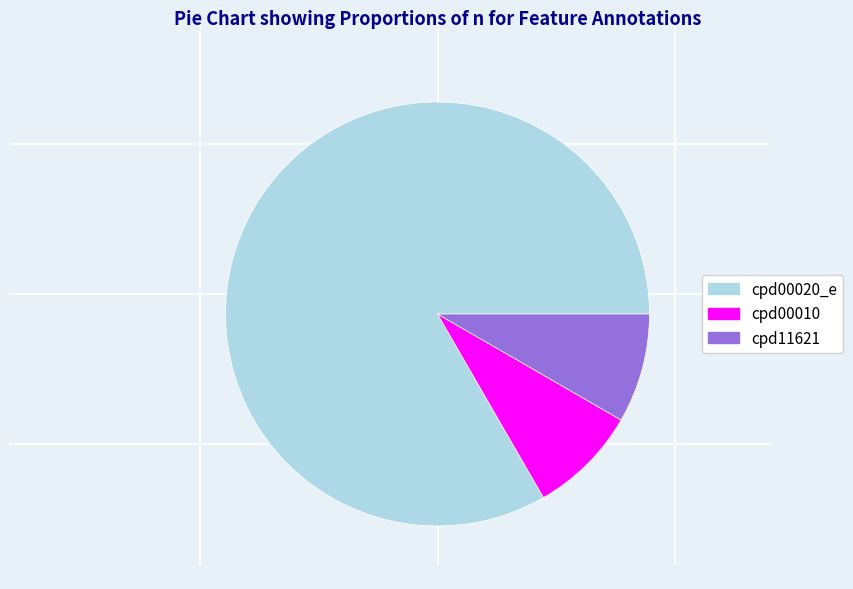

Count the number of slices in the pie.

3